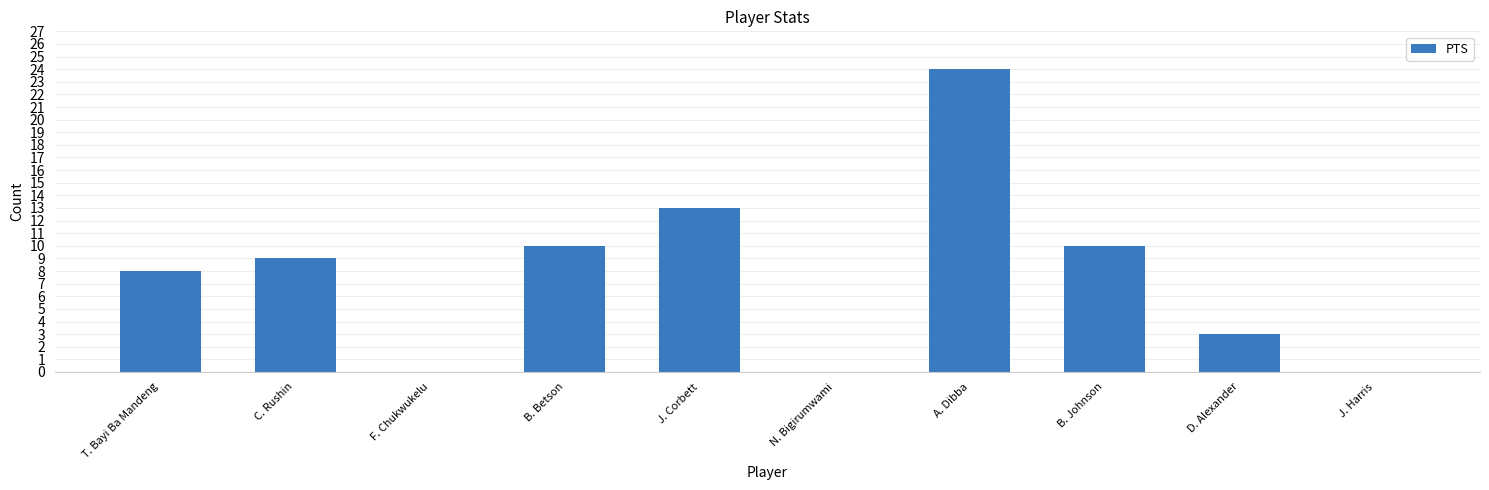

What is the sum of the values at T. Bayi Ba Mandeng and N. Bigirumwami?

8